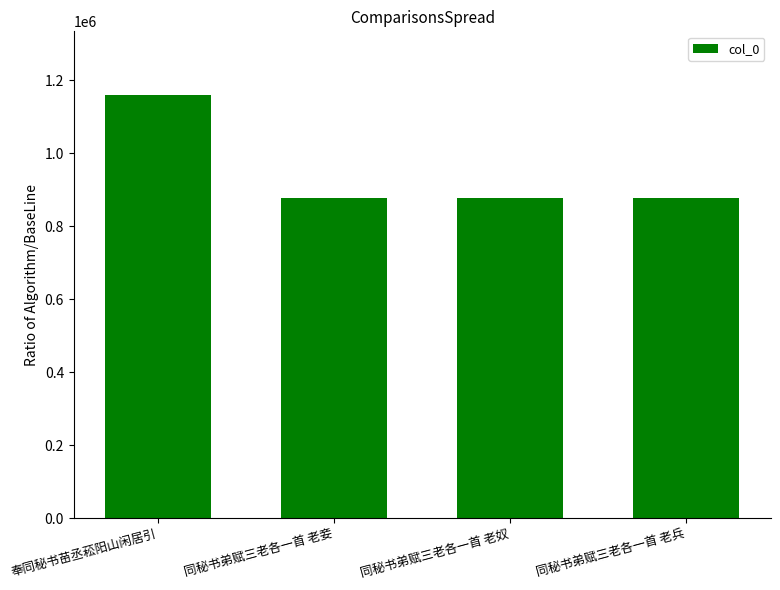

What is the label of the 3rd bar from the right?

同秘书弟赋三老各一首 老妾